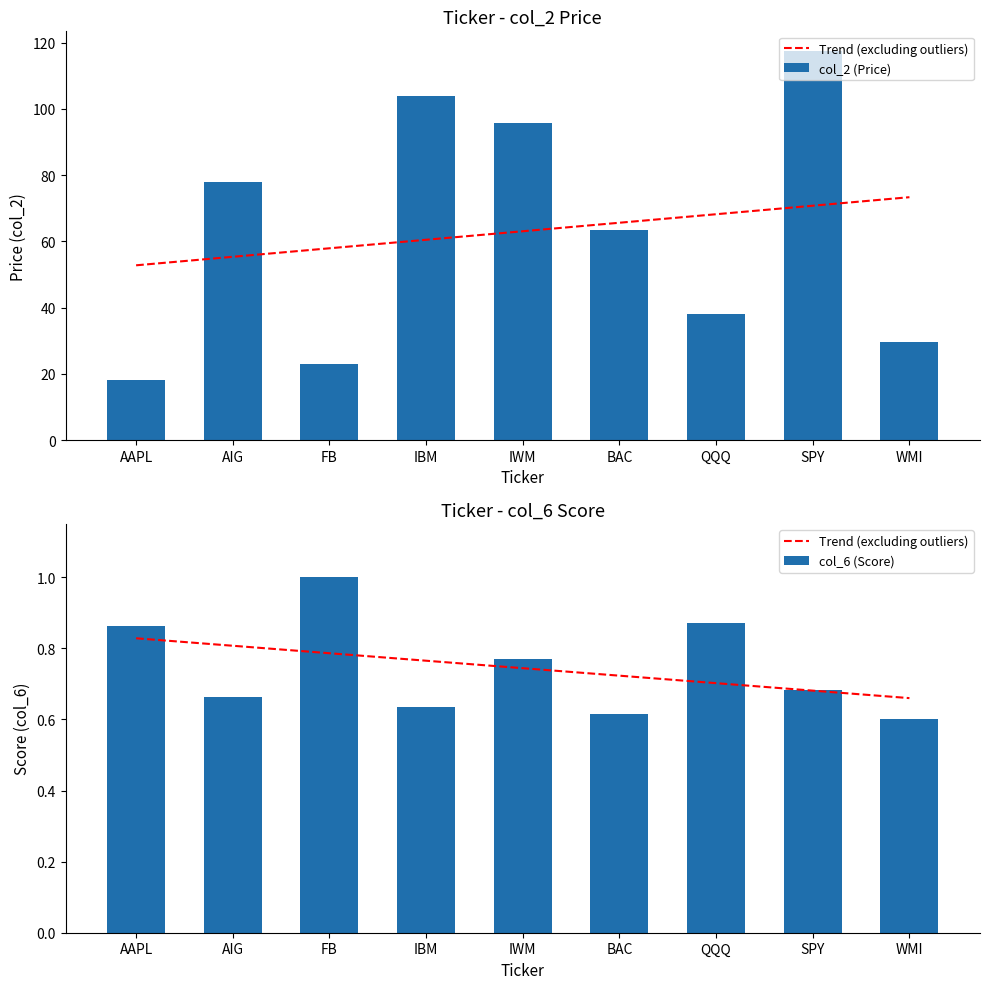

Which category has the highest value across all series?

SPY